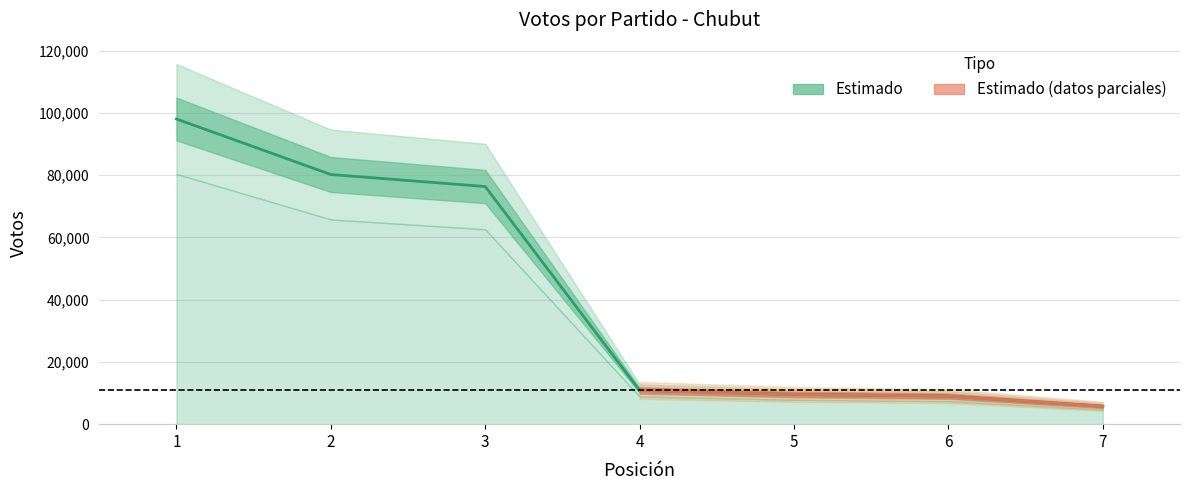

What is the change in value from 2 to 3?

-3863